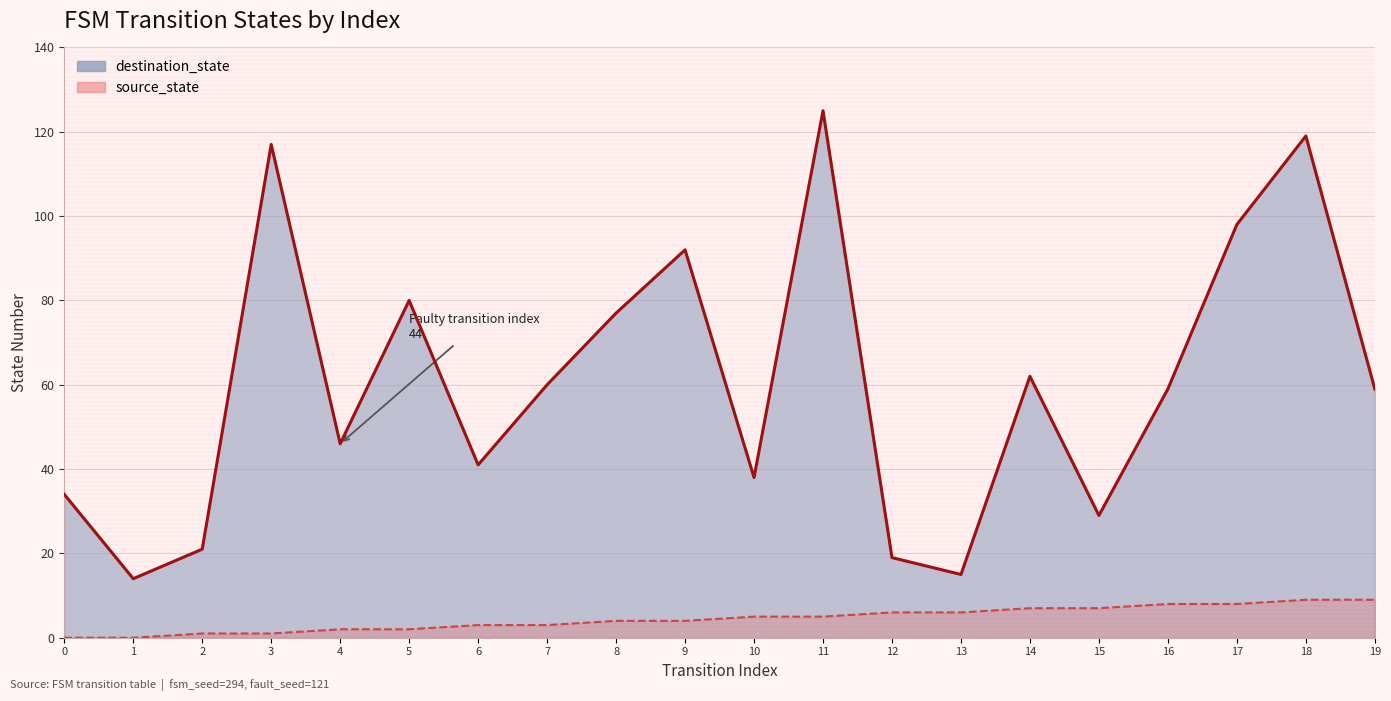

What is the maximum value shown in the chart?

125